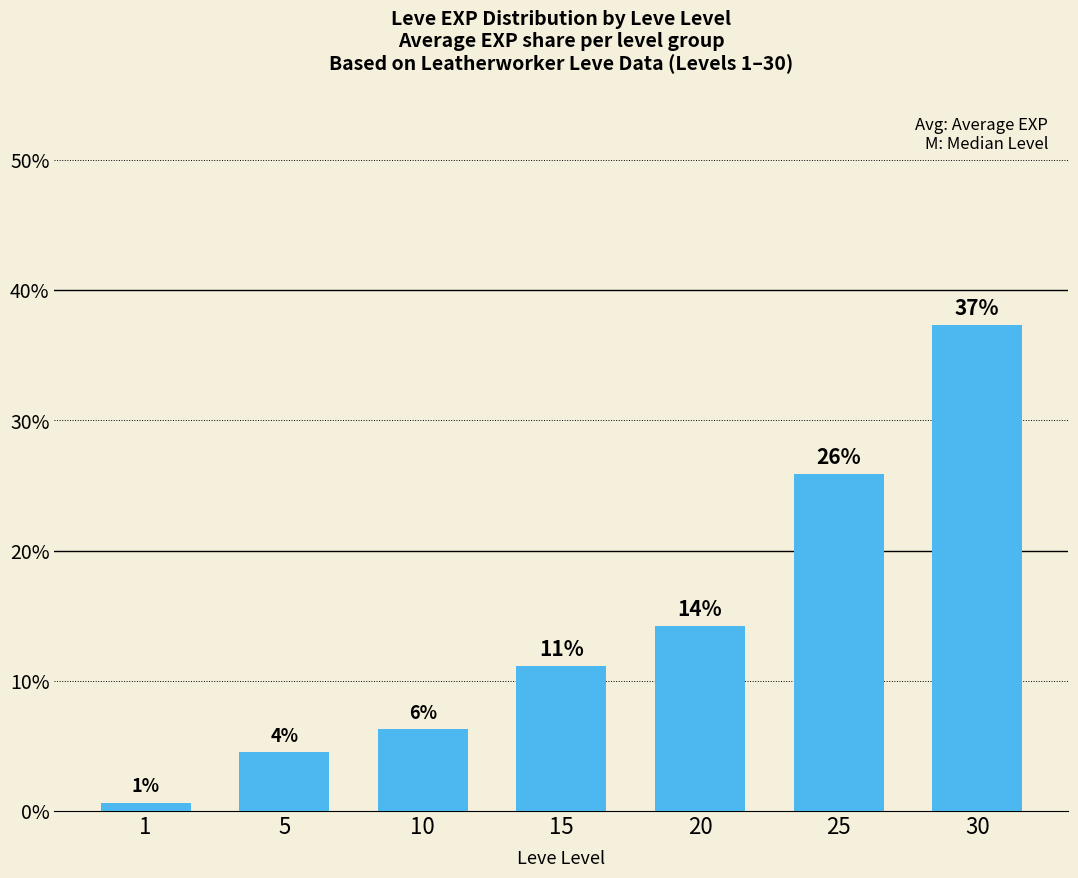

What is the value of the 5th bar from the left?

14.2